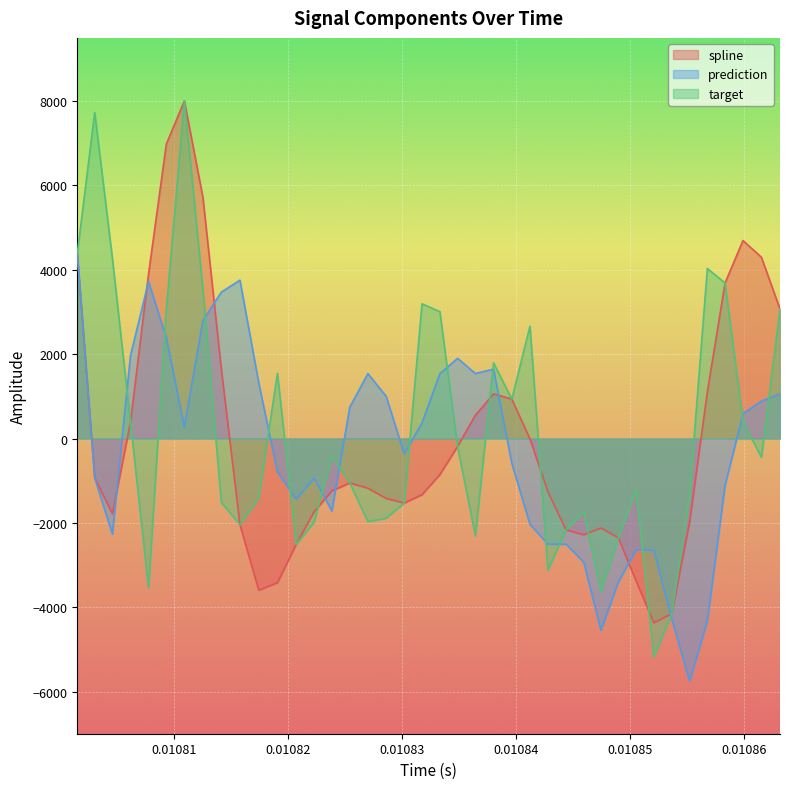

True or false: target and prediction cross at least once.

True